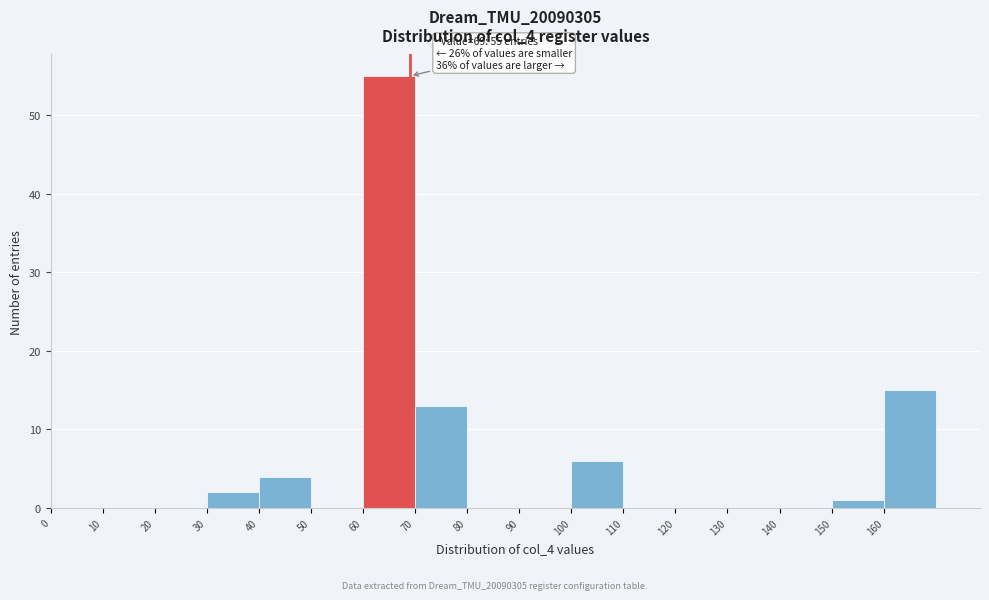

Over which range of the x-axis is the bar tallest?

60 to 70